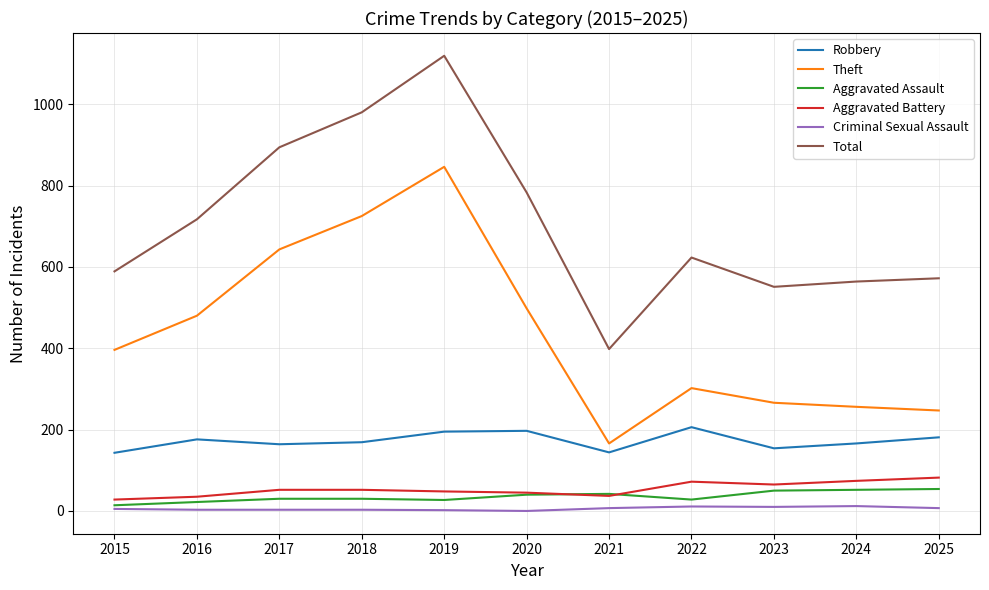

Between 2019 and 2023, which series saw the biggest shift?

Theft